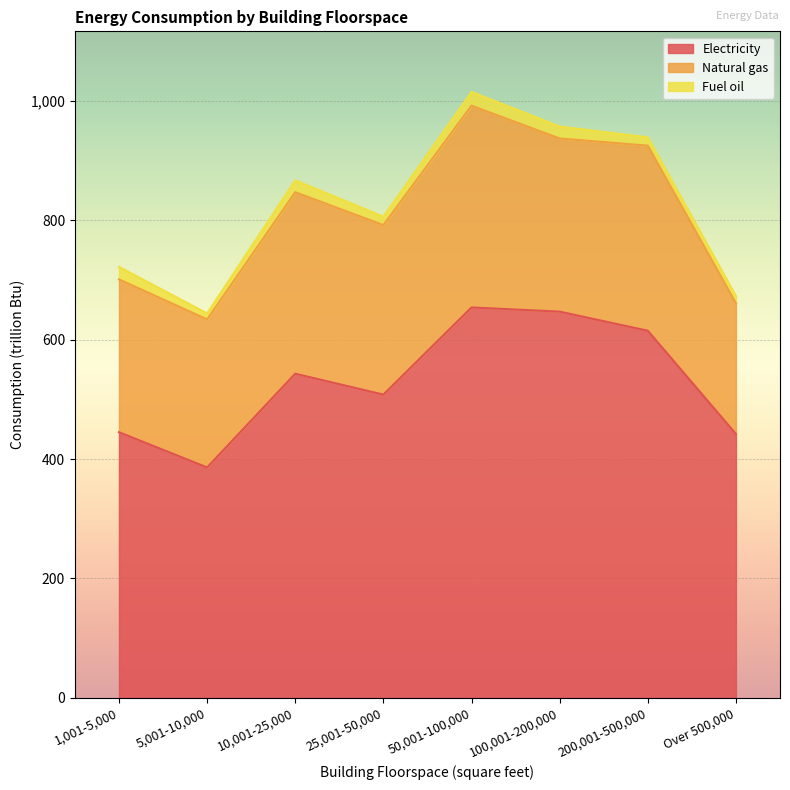

What is the minimum value shown in the chart?

10